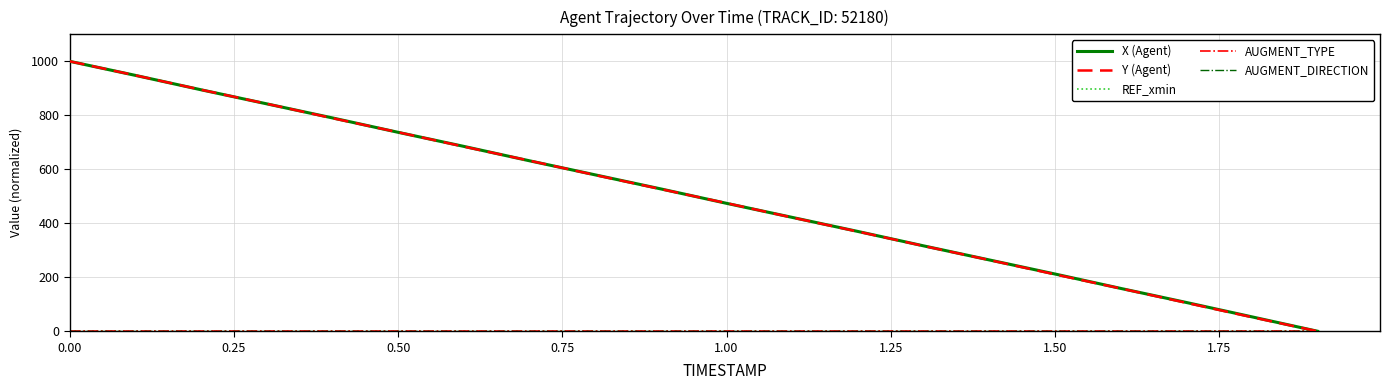

Does the chart display data point markers on the line(s)?

No